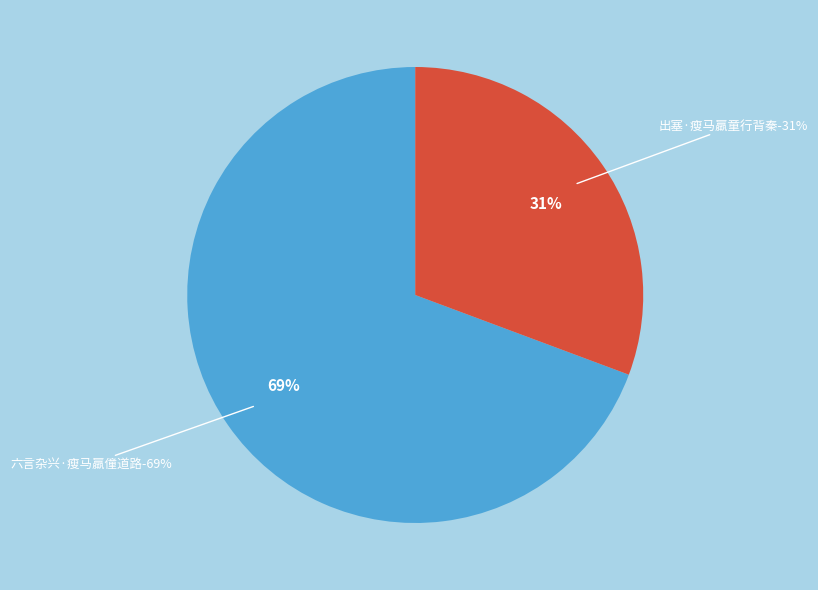

To the nearest percent, what is the average slice percentage?

50%